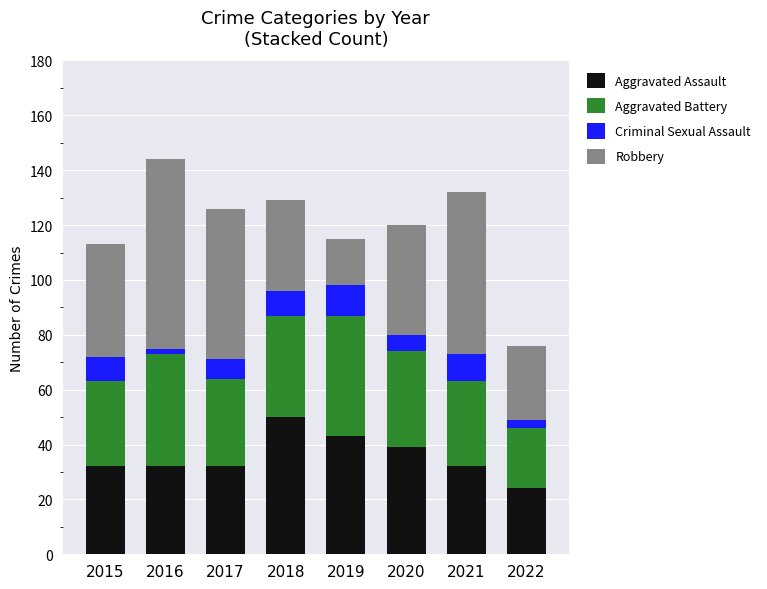

At which category is the sum across all series the highest?

2016